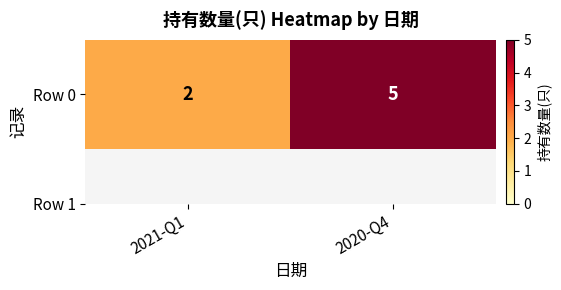

What is the greatest value displayed?

5